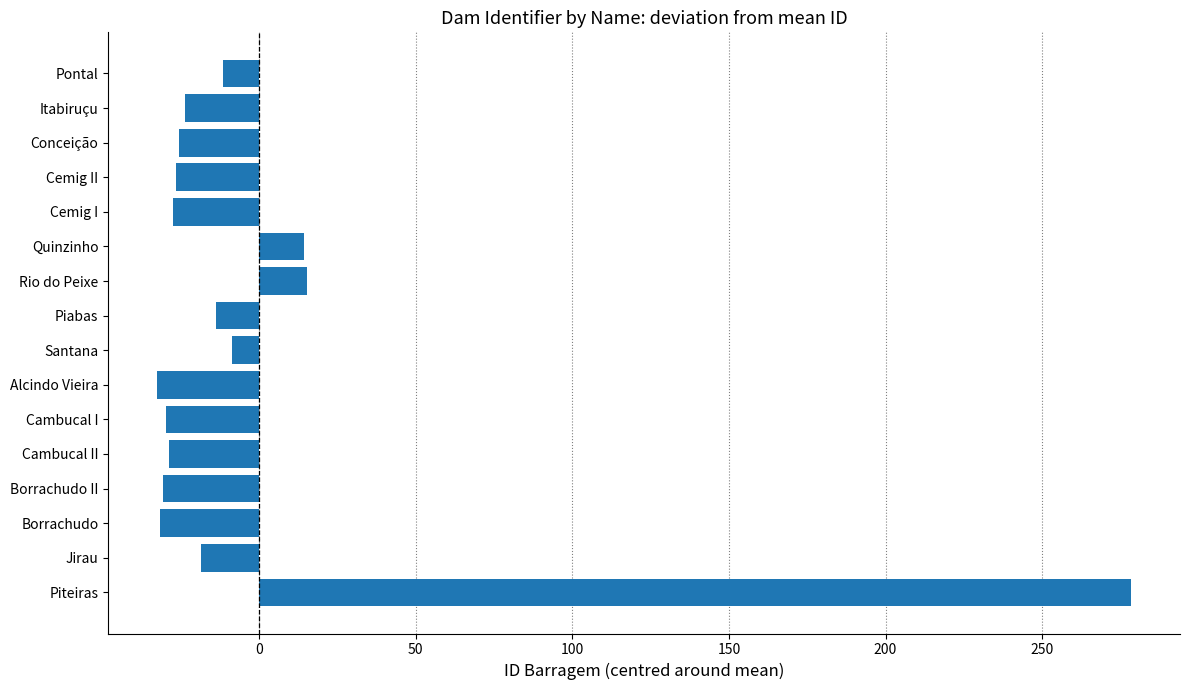

What is the sum of the values at Borrachudo and Pontal?

-43.1